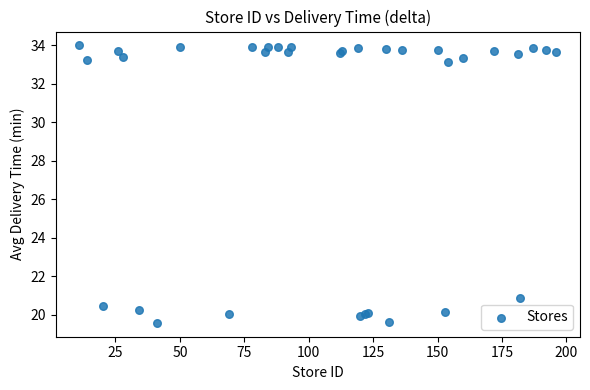

What Y value in the scatter plot is closest to 26?

20.9